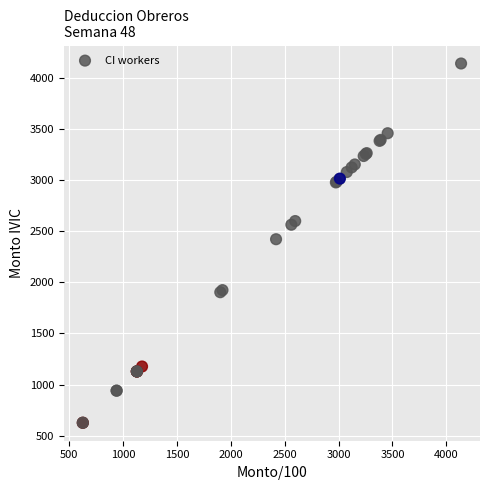

What Y value in the scatter plot is closest to 2381?

2420.1